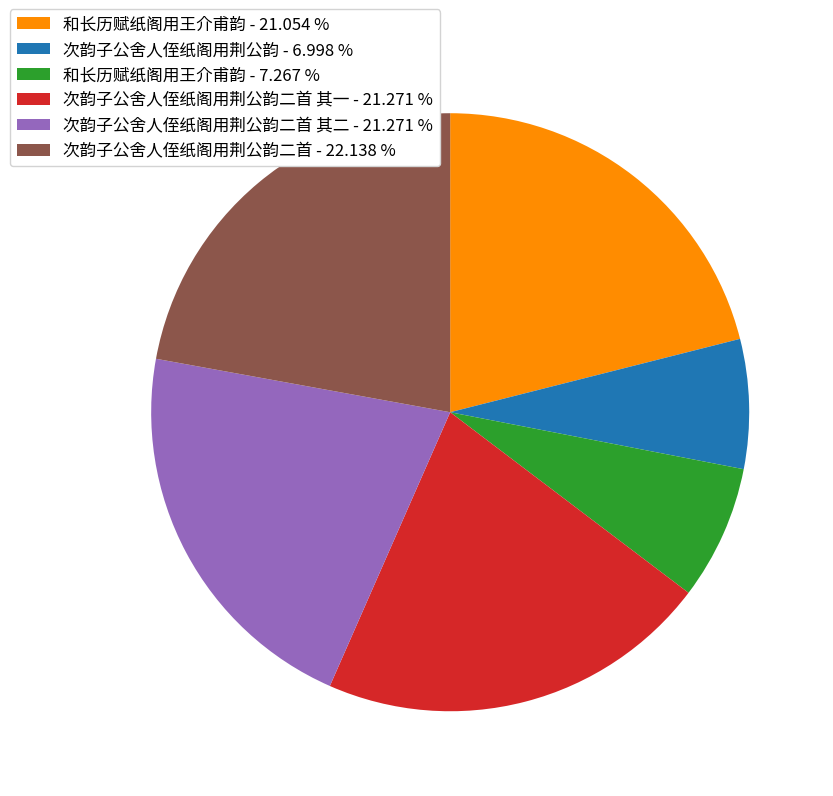

Which slice is the largest?

次韵子公舍人侄纸阁用荆公韵二首 - 22.138 %